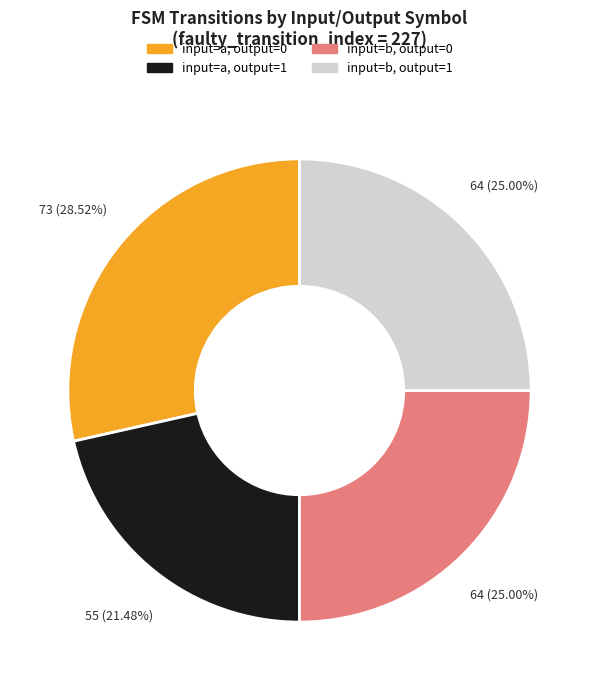

Does any single category account for the majority?

No